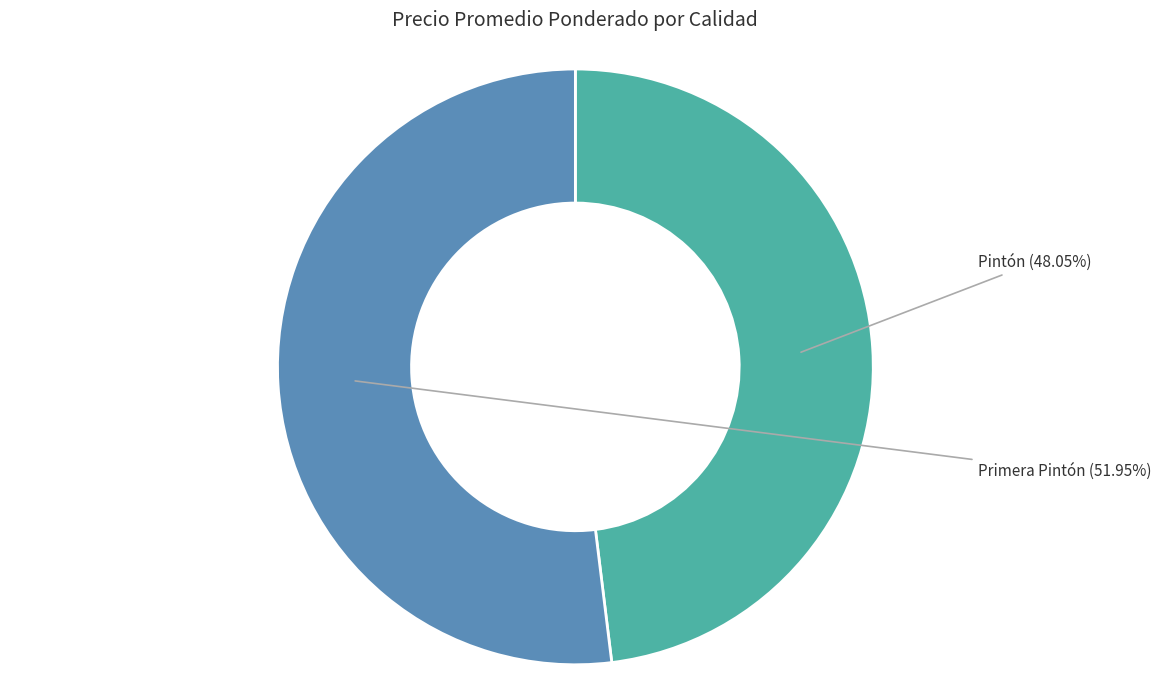

What is the ratio of the value at Pintón to the value at Primera Pintón?

0.9